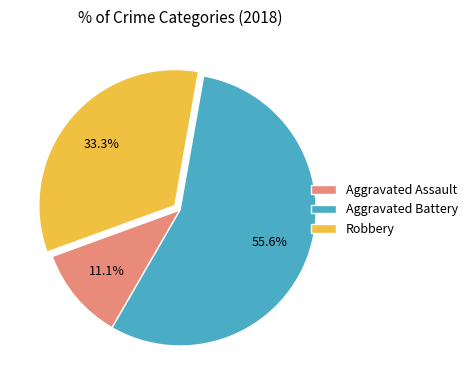

Is it true that Aggravated Battery is 69% of the pie?

False